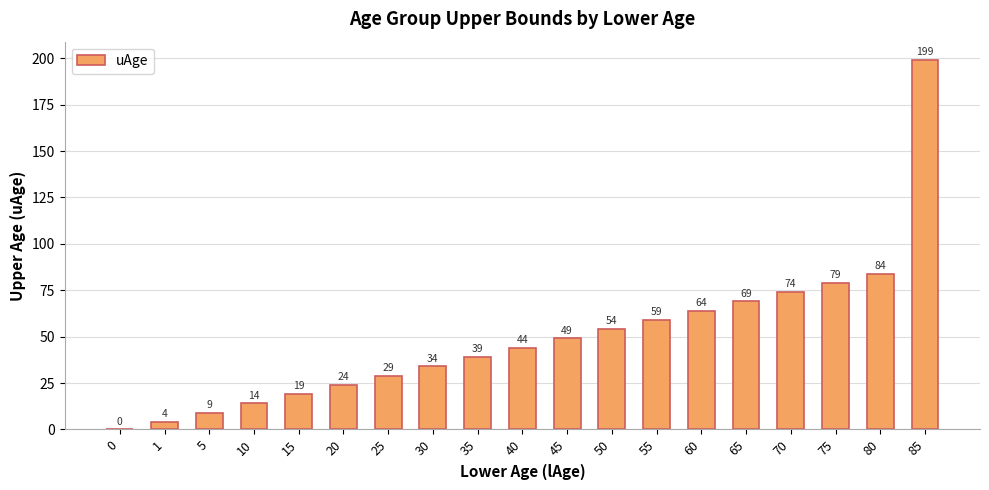

What value does the data have at 35, to the nearest 10?

40